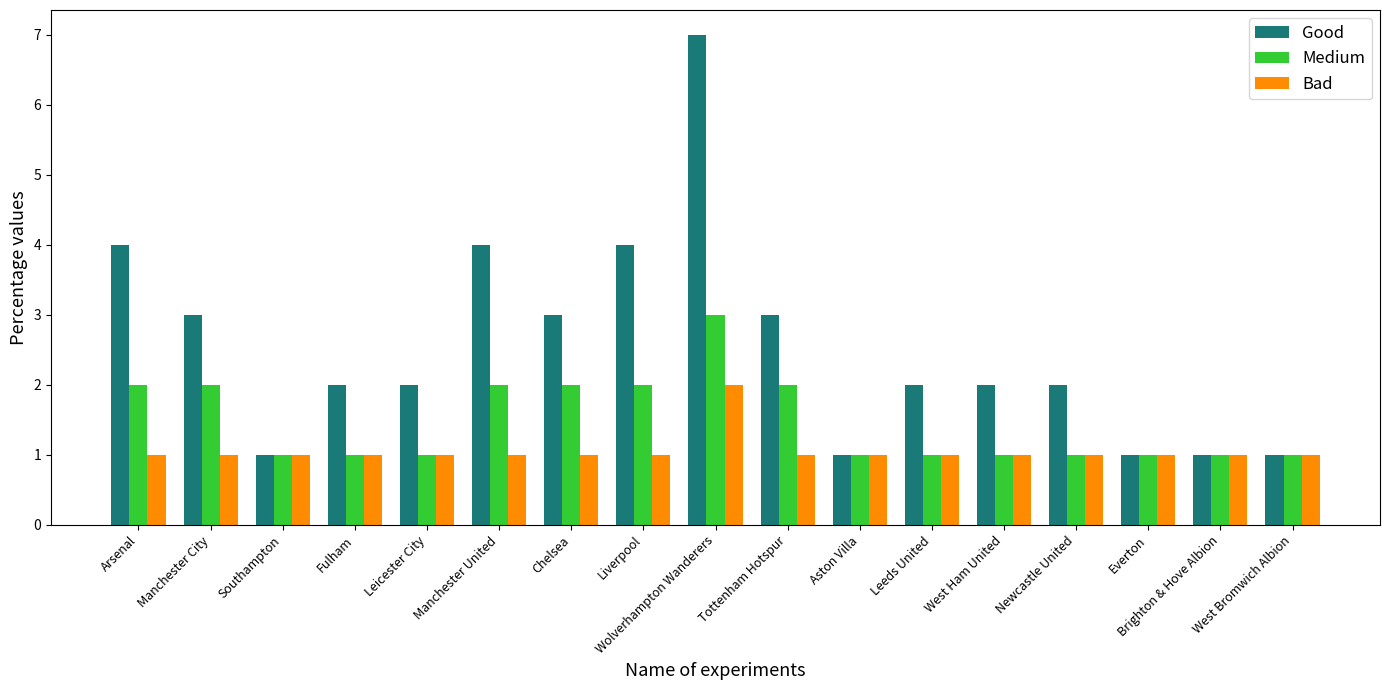

The value of Medium at Liverpool is 1. True or false?

False